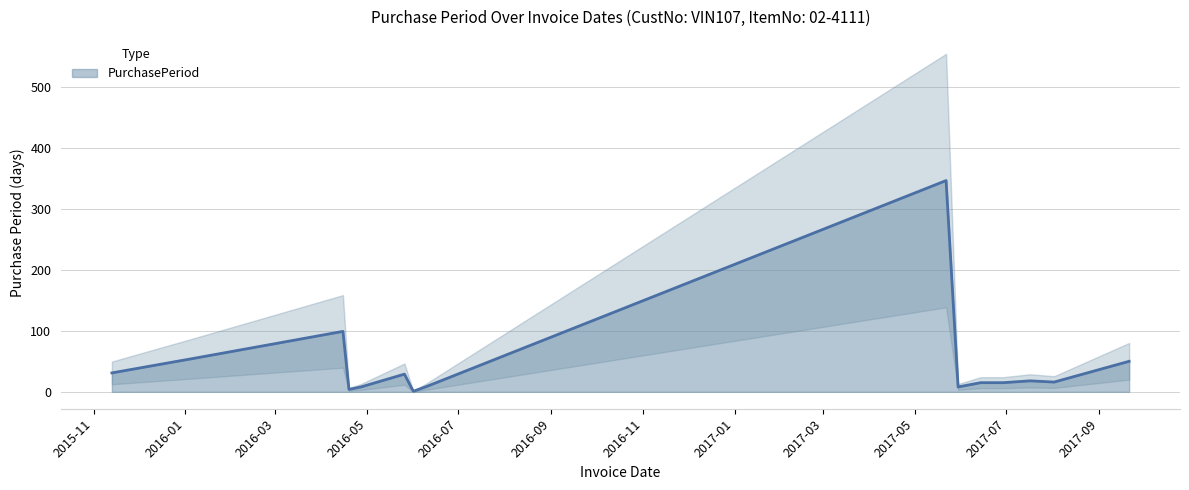

How many interior local valleys (lower than both neighbors) does the data have?

4